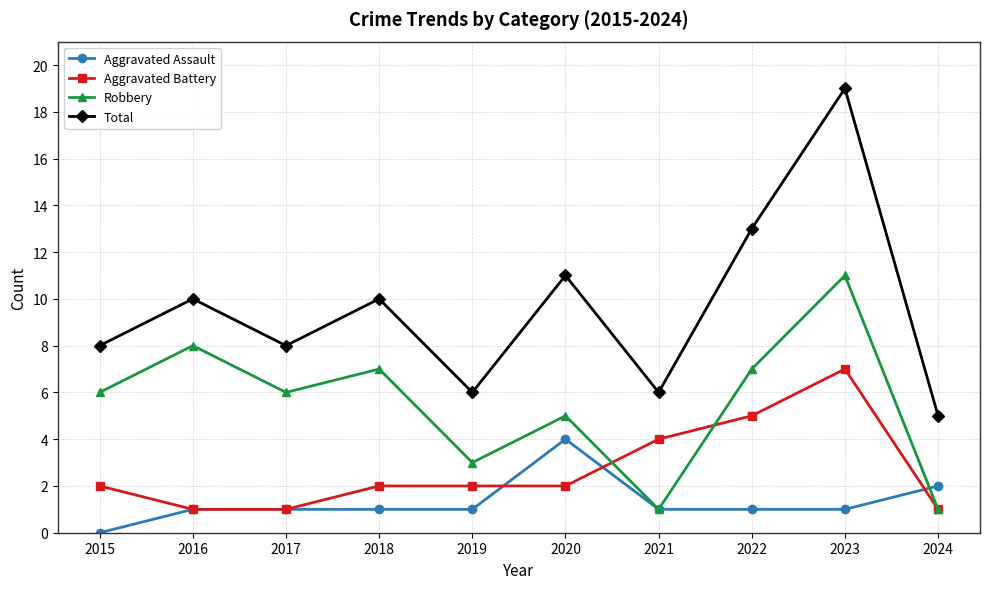

What are all the series names shown in the legend?

Aggravated Assault, Aggravated Battery, Robbery, Total